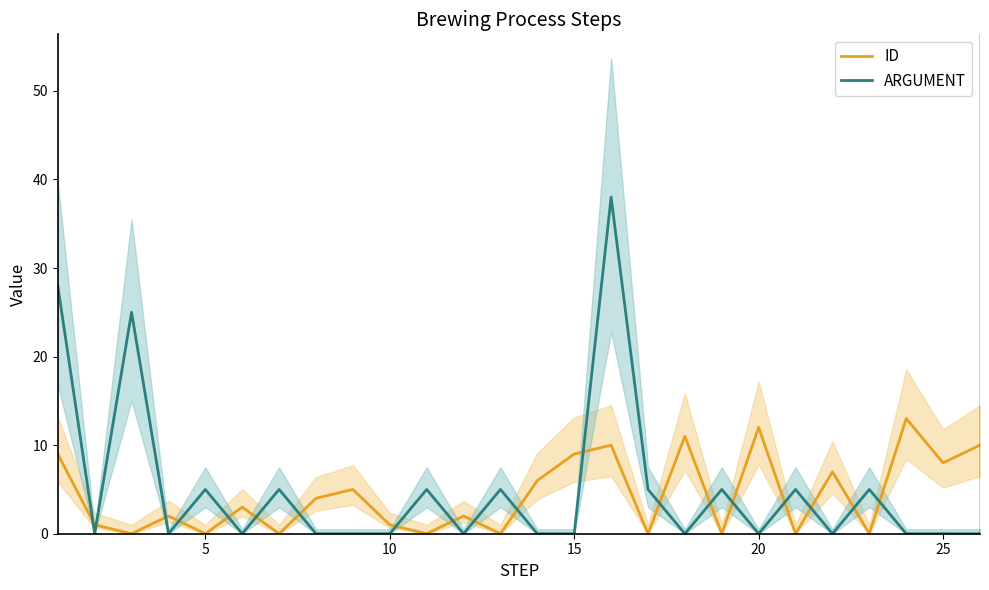

What is the maximum value for ID?

13